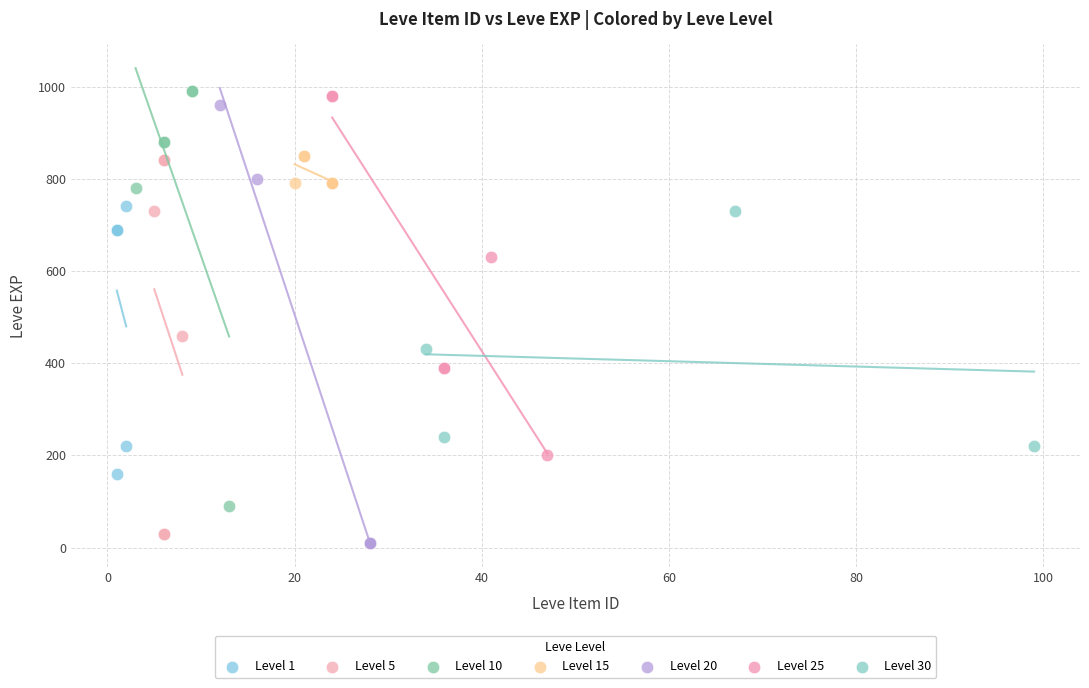

Which series has the widest spread of Y values?

Level 20